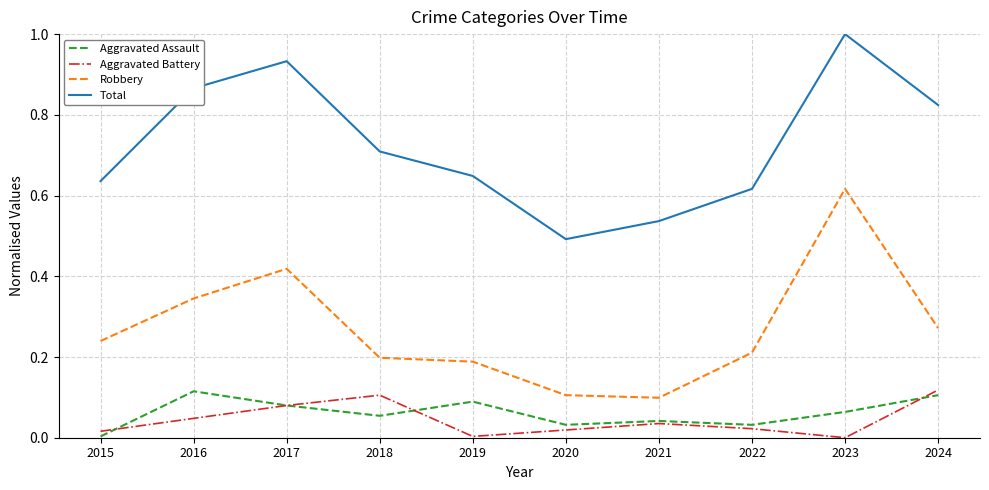

True or false: Robbery and Aggravated Assault intersect in this chart.

False